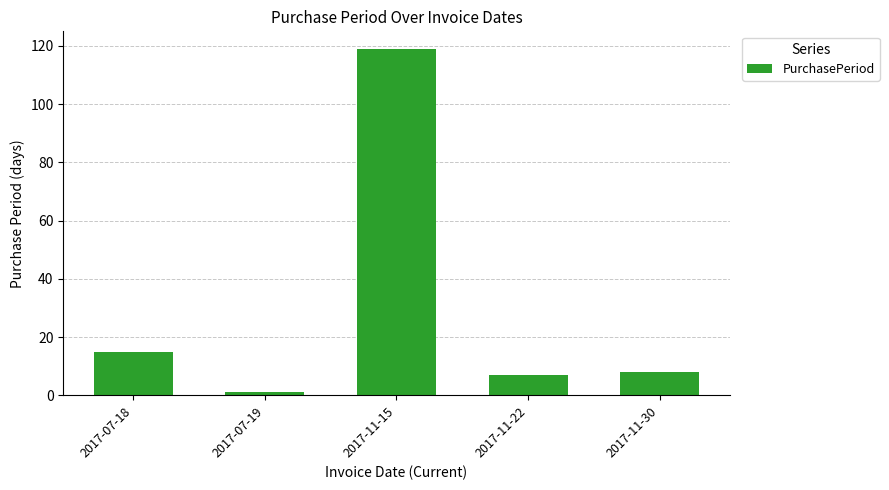

The value at 2017-11-15 is 174. True or false?

False